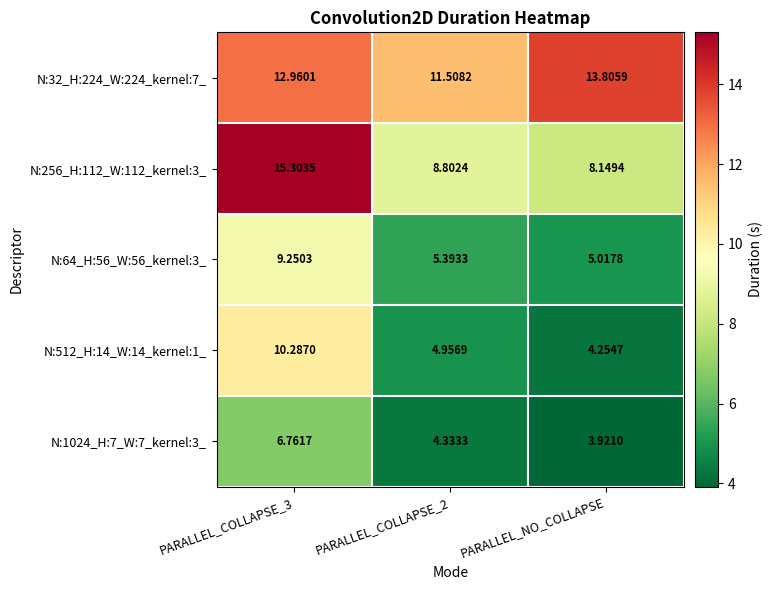

Is the value of N:1024_H:7_W:7_kernel:3_ at PARALLEL_COLLAPSE_3 greater than the value of N:32_H:224_W:224_kernel:7_ at PARALLEL_COLLAPSE_2?

No